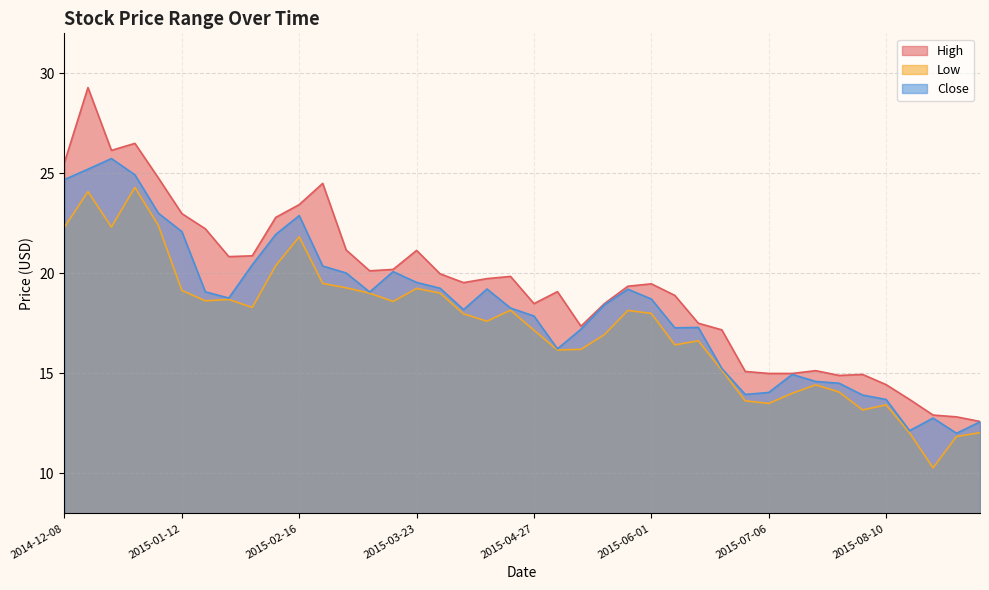

Reading left to right, what are all the values shown in this chart?

High: 25.5	29.3	26.1	26.5	24.8	23.0	22.2	20.8	20.9	22.8	23.4	24.5	21.2	20.1	20.2	21.1	20.0	19.5	19.7	19.9	18.5	19.1	17.4	18.5	19.4	19.5	18.9	17.5	17.2	15.1	15.0	15.0	15.1	14.9	14.9	14.4	13.7	12.9	12.8	12.6
Low: 22.3	24.1	22.3	24.3	22.4	19.1	18.6	18.7	18.3	20.4	21.8	19.5	19.3	19.0	18.6	19.2	19.0	18.0	17.6	18.2	17.2	16.2	16.2	16.9	18.1	18.0	16.4	16.6	15.2	13.6	13.5	14.0	14.4	14.1	13.2	13.4	12.0	10.3	11.8	12.0
Close: 24.7	25.2	25.7	24.9	23.0	22.1	19.1	18.8	20.4	22.0	22.9	20.4	20.0	19.1	20.1	19.5	19.3	18.2	19.2	18.3	17.9	16.2	17.2	18.4	19.2	18.7	17.3	17.3	15.2	13.9	14.1	14.9	14.6	14.5	13.9	13.7	12.1	12.8	12.0	12.6